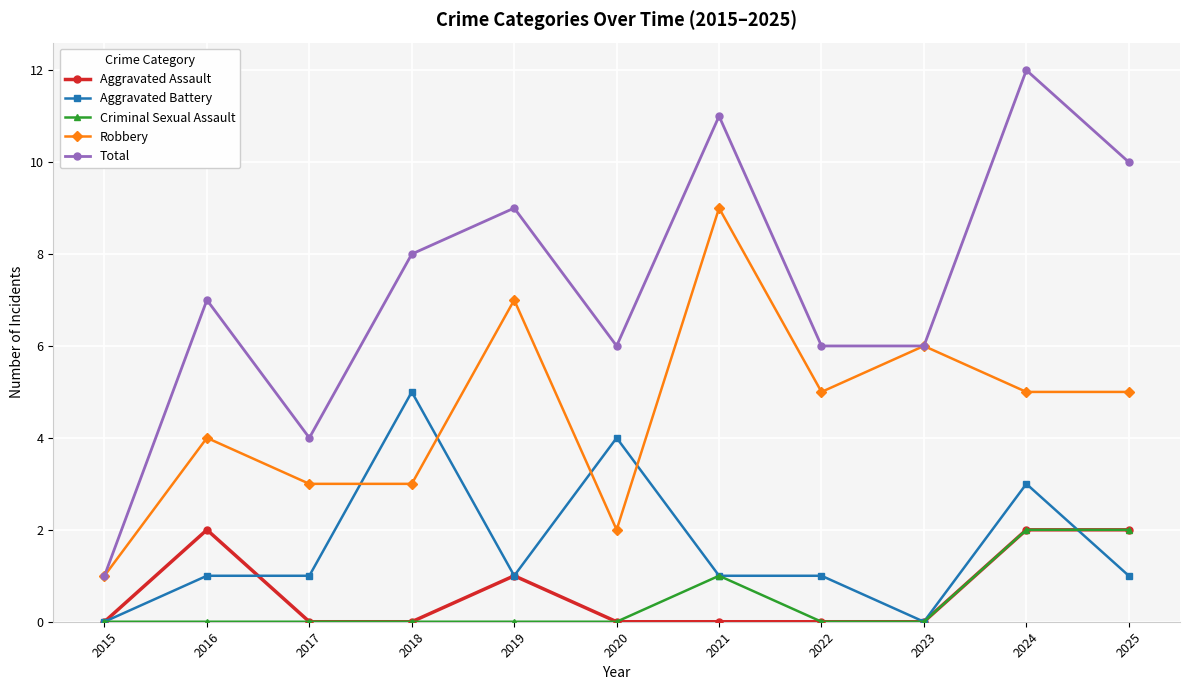

How many lines are shown in the chart?

5